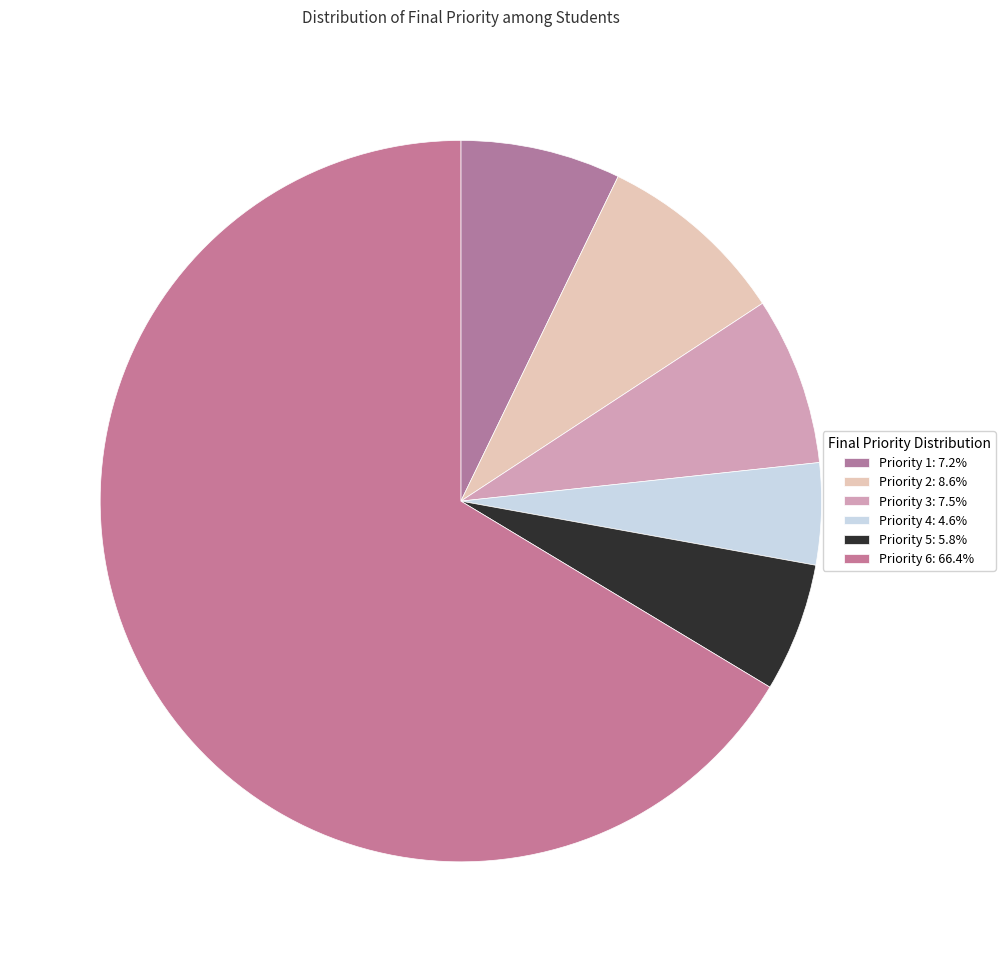

Which category has the biggest portion of the pie?

6